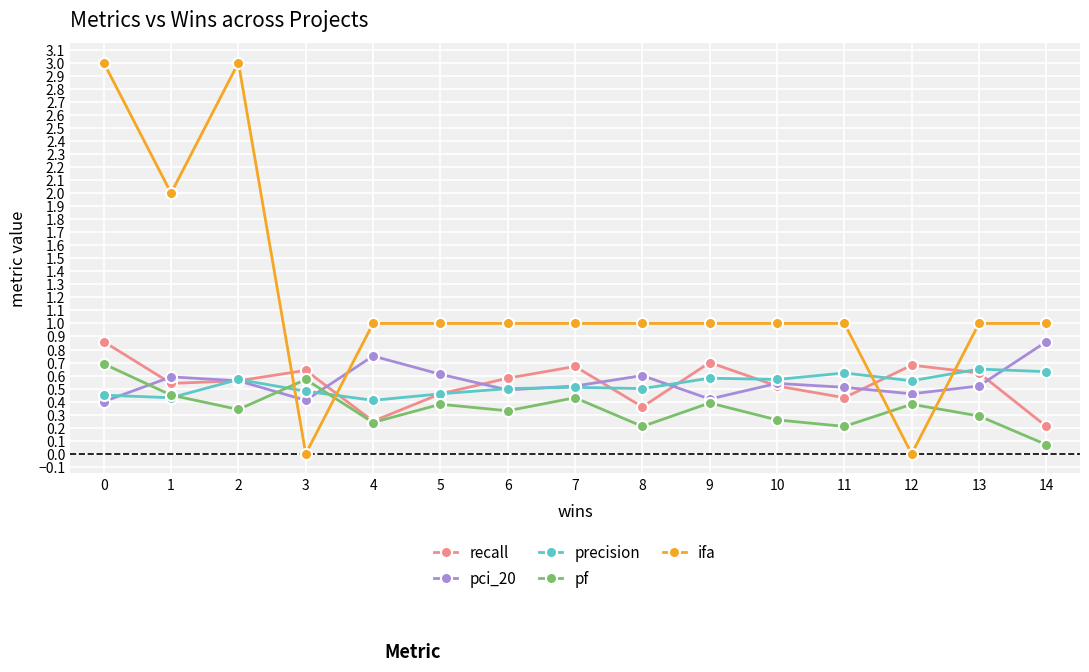

In recall, how many points are lower than both neighbors (excluding endpoints)?

4